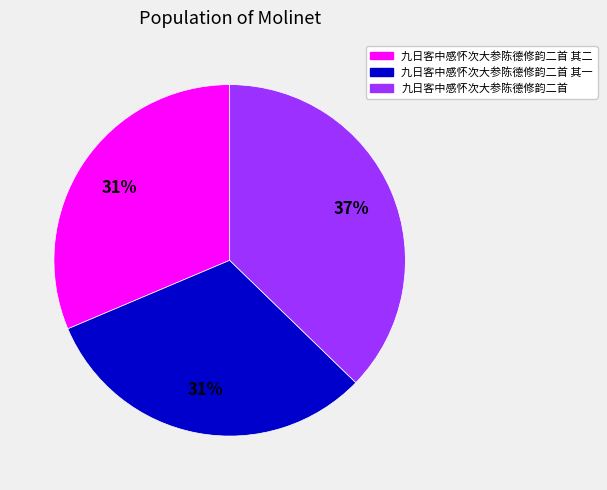

Is there a majority slice in this chart?

No